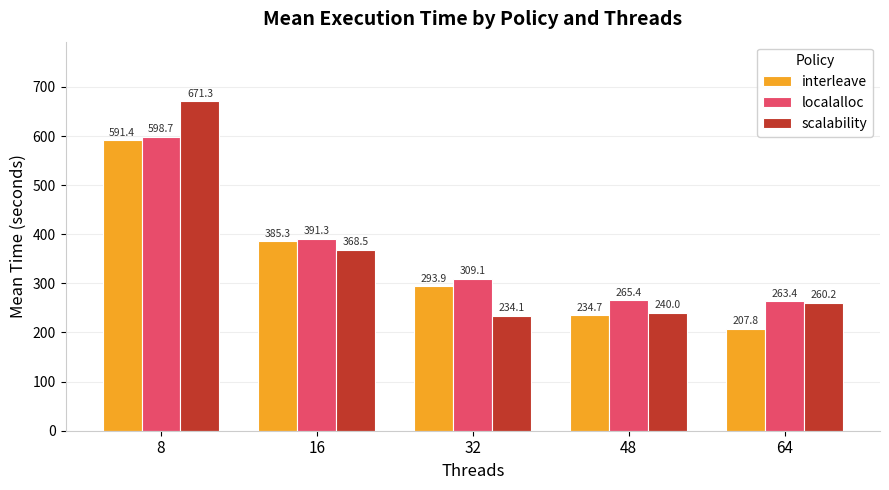

Reading right to left, what are all the values shown in this chart?

interleave: 64=207.8	48=234.7	32=293.9	16=385.3	8=591.4
localalloc: 64=263.4	48=265.4	32=309.1	16=391.3	8=598.7
scalability: 64=260.2	48=240.0	32=234.1	16=368.5	8=671.3